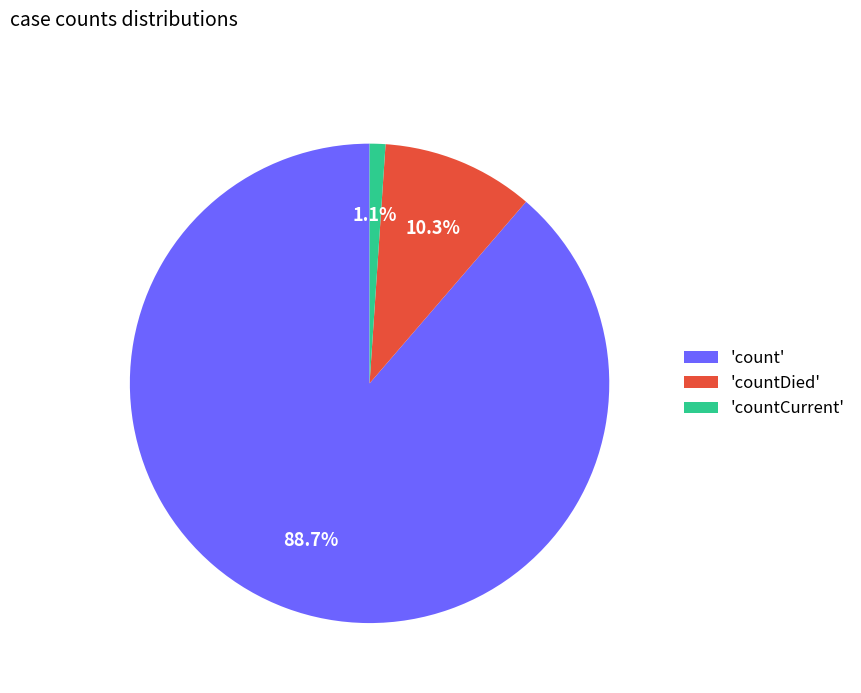

Which category accounts for the majority?

'count'